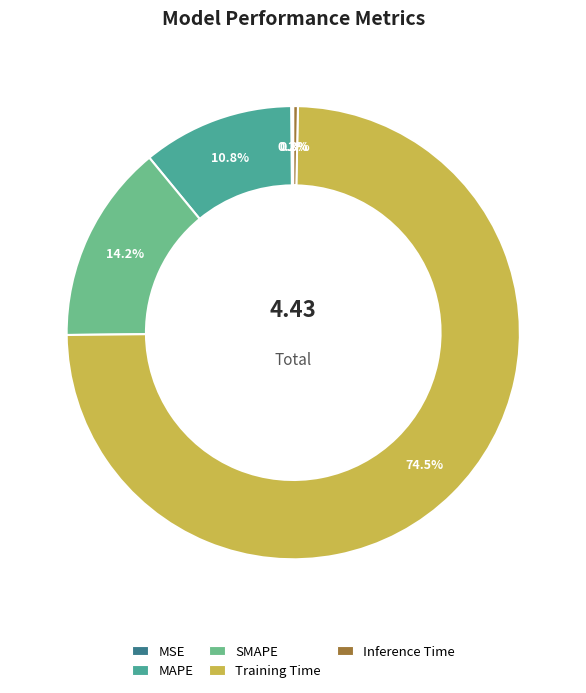

What percentage is NOT represented by Training Time?

25.5%